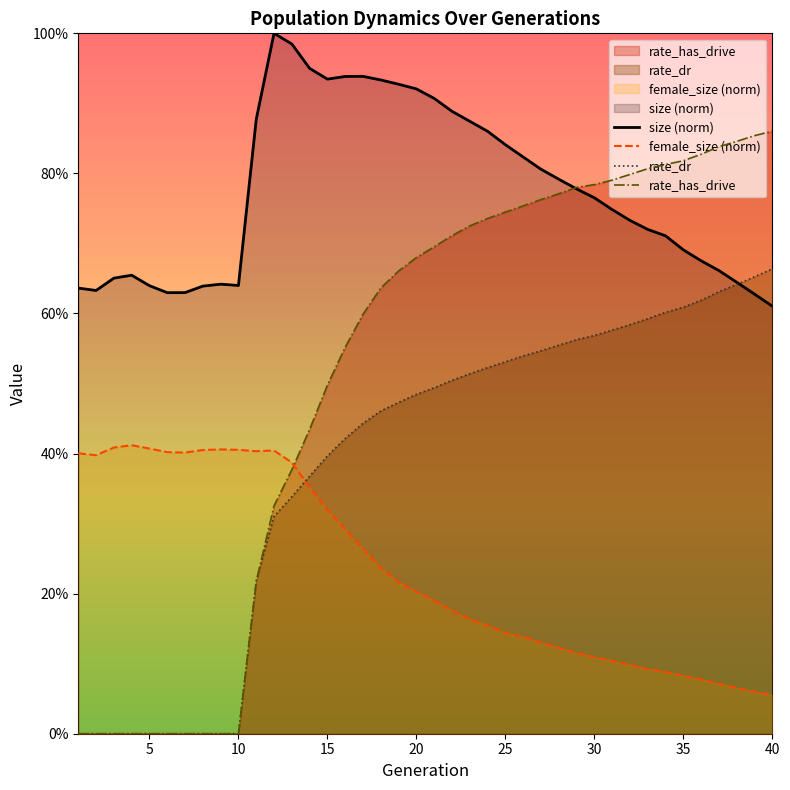

Reading left to right, list all the values displayed in this chart.

size: 0.6	0.6	0.7	0.7	0.6	0.6	0.6	0.6	0.6	0.6	0.9	1.0	1.0	0.9	0.9	0.9	0.9	0.9	0.9	0.9	0.9	0.9	0.9	0.9	0.8	0.8	0.8	0.8	0.8	0.8	0.7	0.7	0.7	0.7	0.7	0.7	0.7	0.6	0.6	0.6
female_size: 0.4	0.4	0.4	0.4	0.4	0.4	0.4	0.4	0.4	0.4	0.4	0.4	0.4	0.4	0.3	0.3	0.3	0.2	0.2	0.2	0.2	0.2	0.2	0.2	0.1	0.1	0.1	0.1	0.1	0.1	0.1	0.1	0.1	0.1	0.1	0.1	0.1	0.1	0.1	0.1
rate_dr: 0.0	0.0	0.0	0.0	0.0	0.0	0.0	0.0	0.0	0.0	0.2	0.3	0.3	0.4	0.4	0.4	0.4	0.5	0.5	0.5	0.5	0.5	0.5	0.5	0.5	0.5	0.5	0.6	0.6	0.6	0.6	0.6	0.6	0.6	0.6	0.6	0.6	0.6	0.7	0.7
rate_has_drive: 0.0	0.0	0.0	0.0	0.0	0.0	0.0	0.0	0.0	0.0	0.2	0.3	0.4	0.4	0.5	0.6	0.6	0.6	0.7	0.7	0.7	0.7	0.7	0.7	0.7	0.8	0.8	0.8	0.8	0.8	0.8	0.8	0.8	0.8	0.8	0.8	0.8	0.8	0.9	0.9